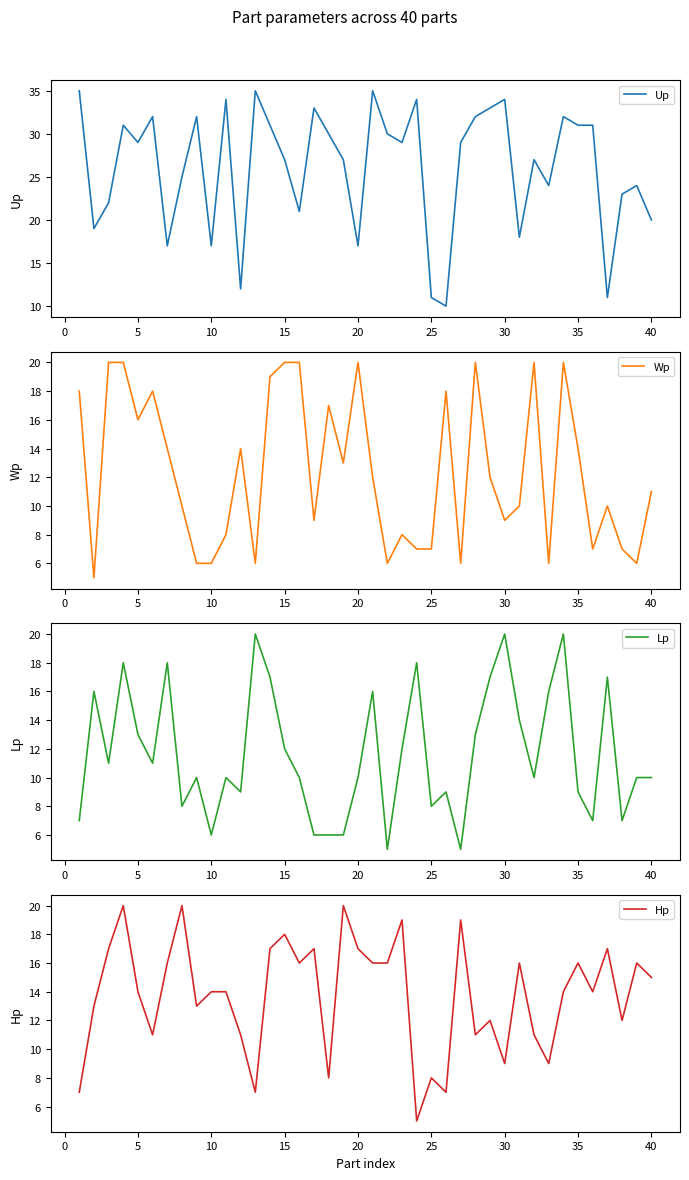

What is the maximum value for Hp?

20